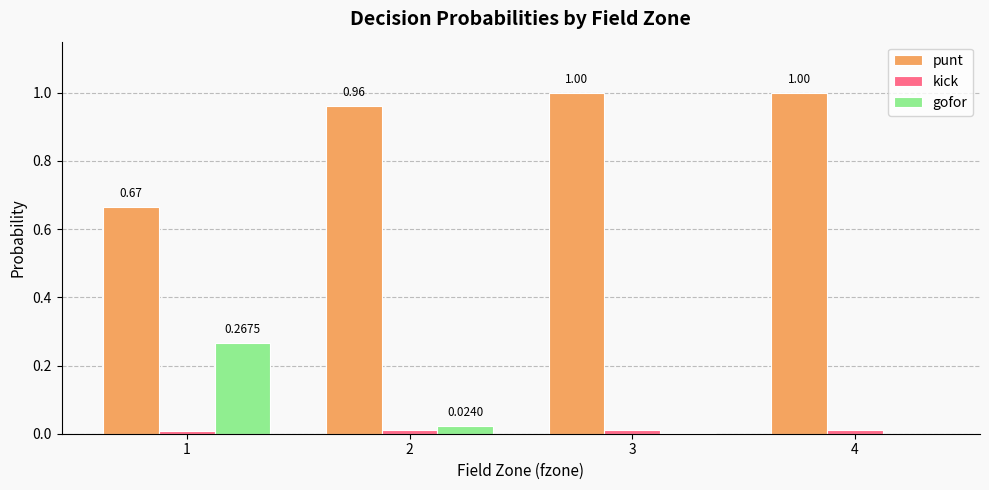

What is the sum of the punt values at 2 and 1?

1.6